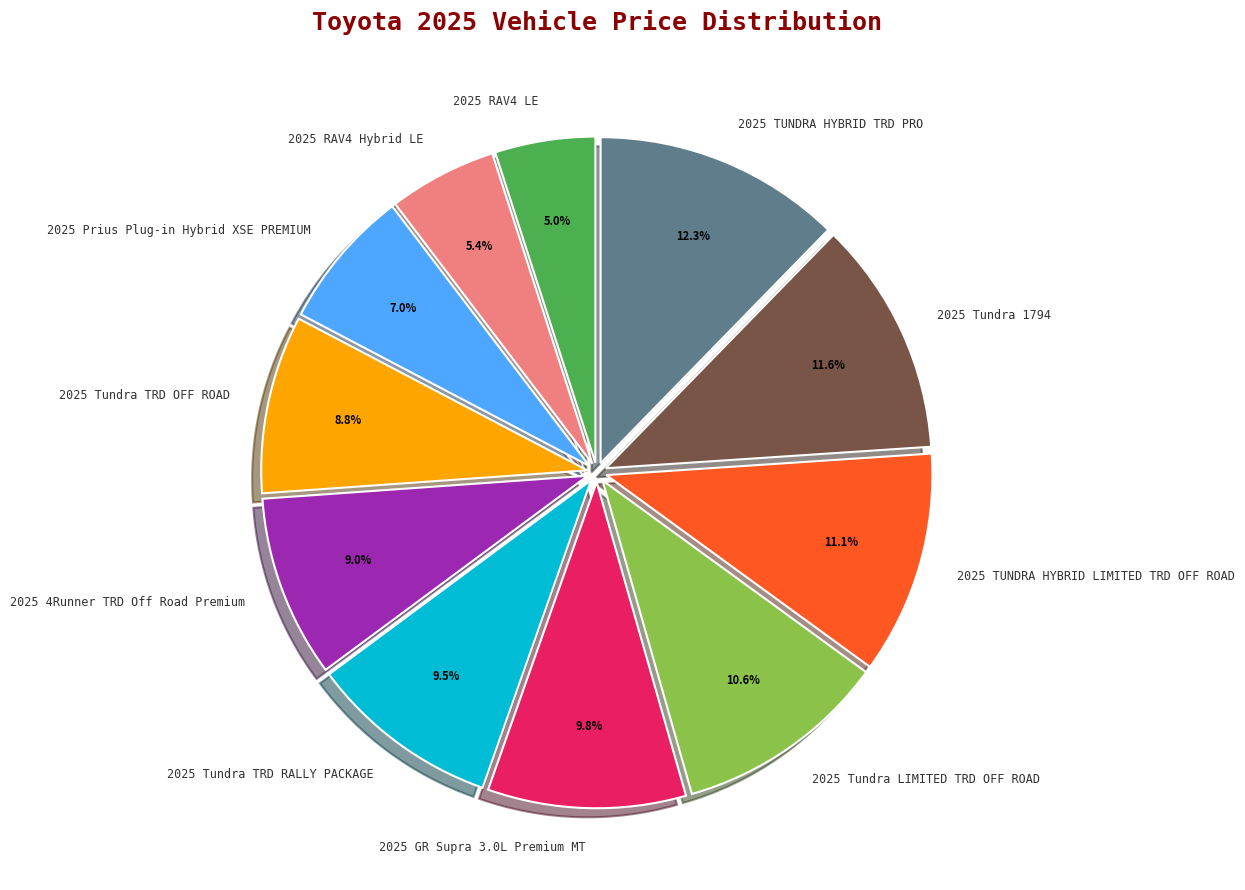

Is the sum of 2025 GR Supra 3.0L Premium MT and 2025 TUNDRA HYBRID LIMITED TRD OFF ROAD greater than half?

No